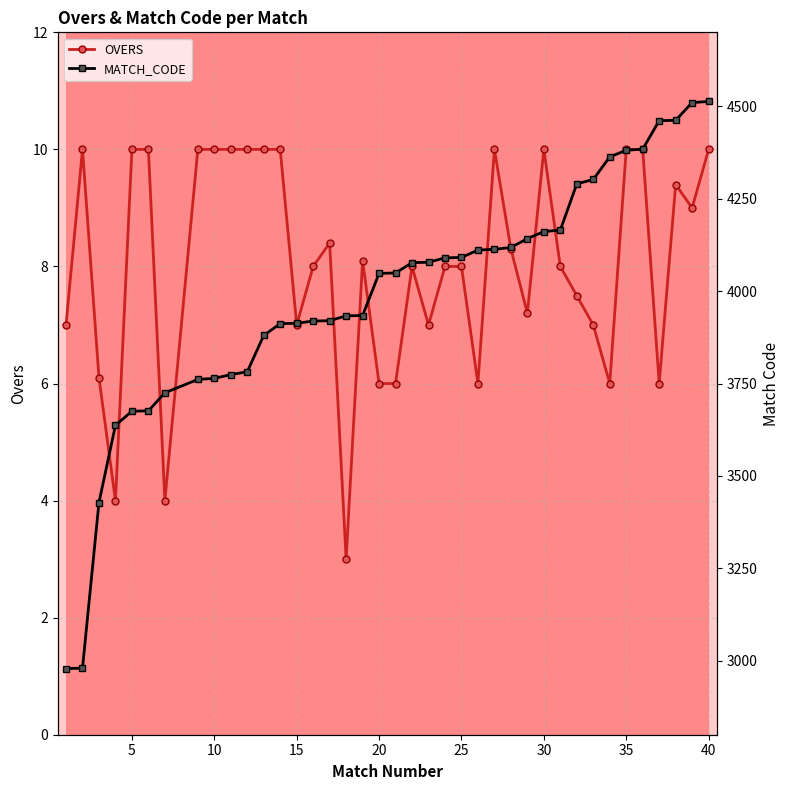

True or false: OVERS has more than 2 interior local peaks.

True